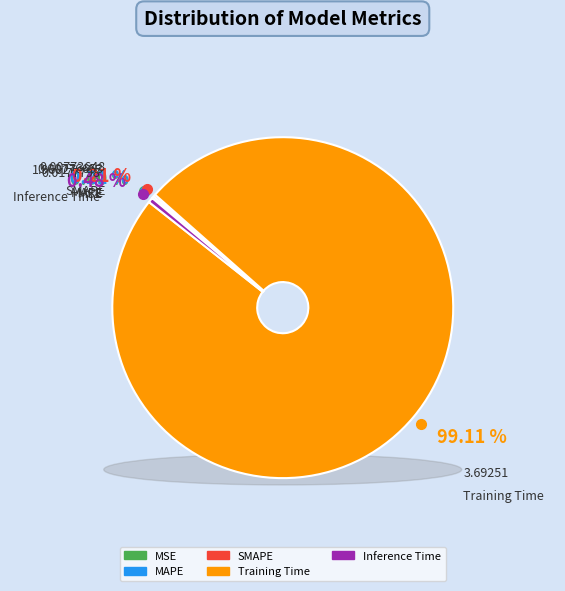

How many slices are in this pie chart?

5